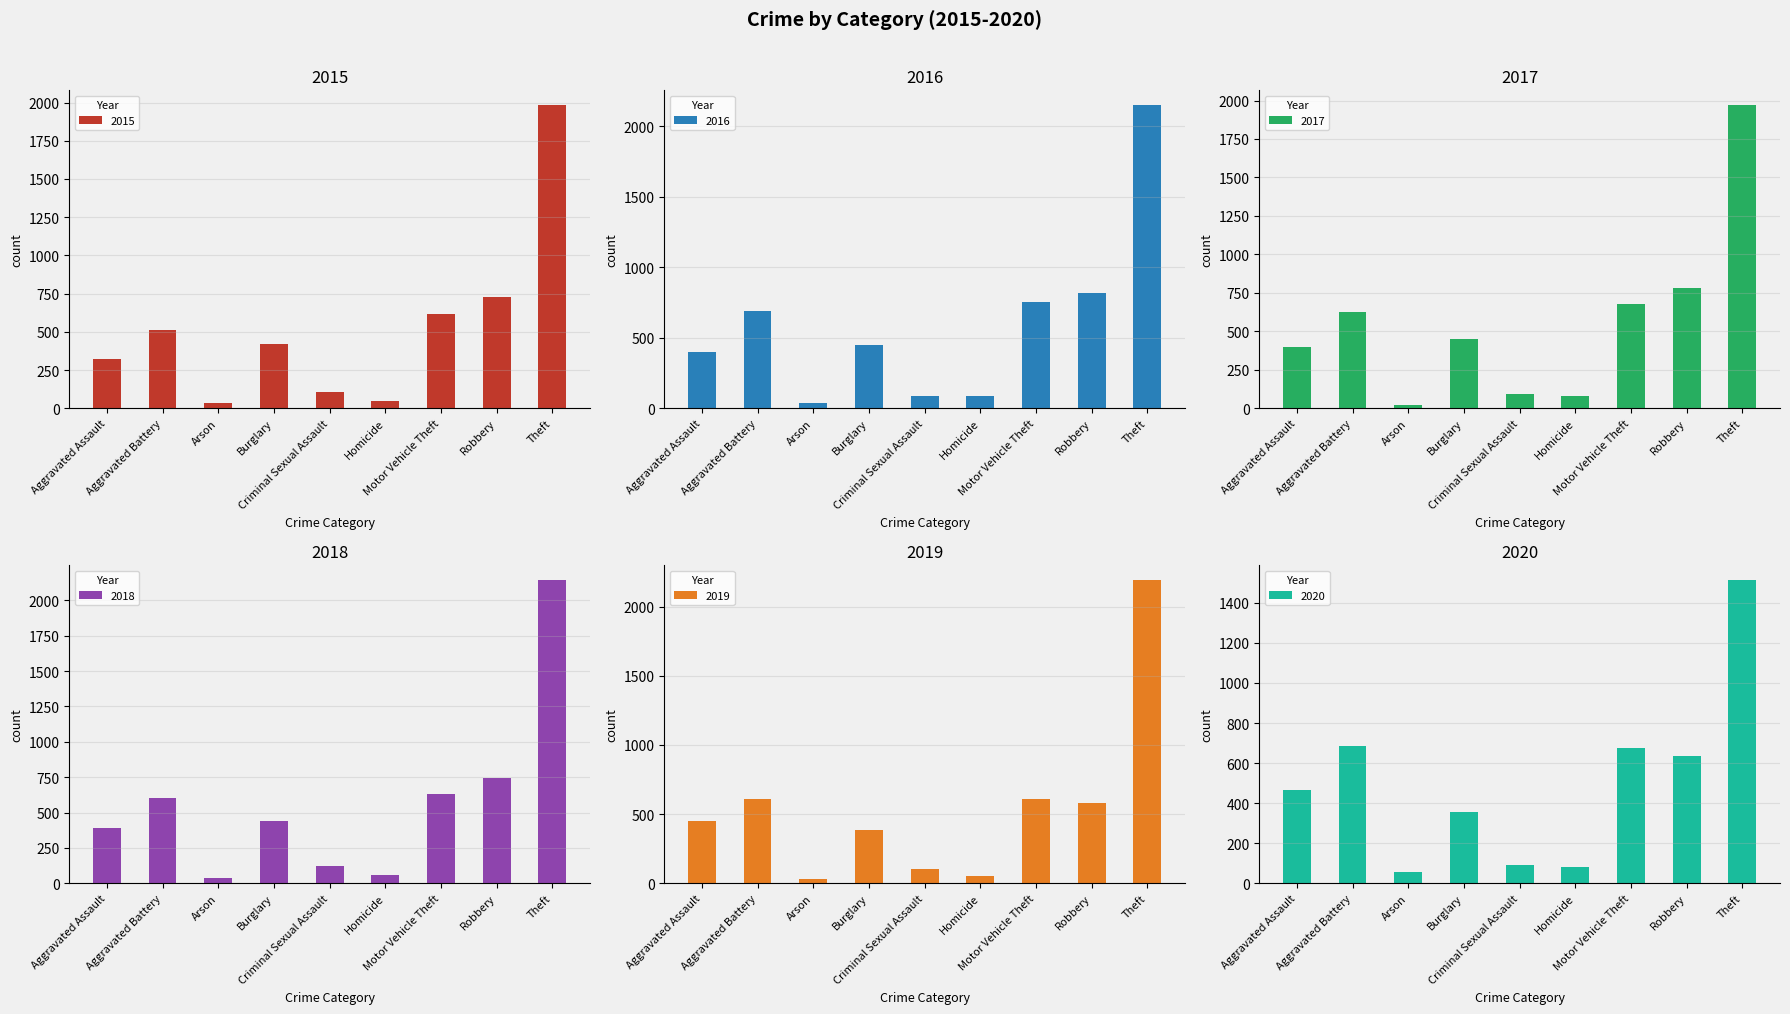

Which series has the largest range (max minus min)?

2019